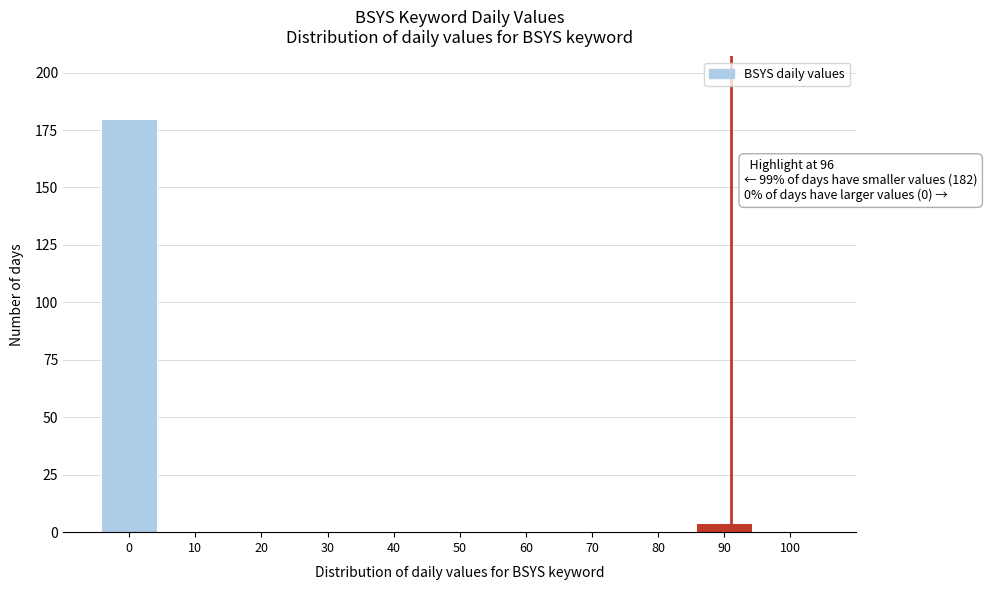

Reading left to right, extract all data points from this chart.

0=180	10=0	20=0	30=0	40=0	50=0	60=0	70=0	80=0	90=4	100=0